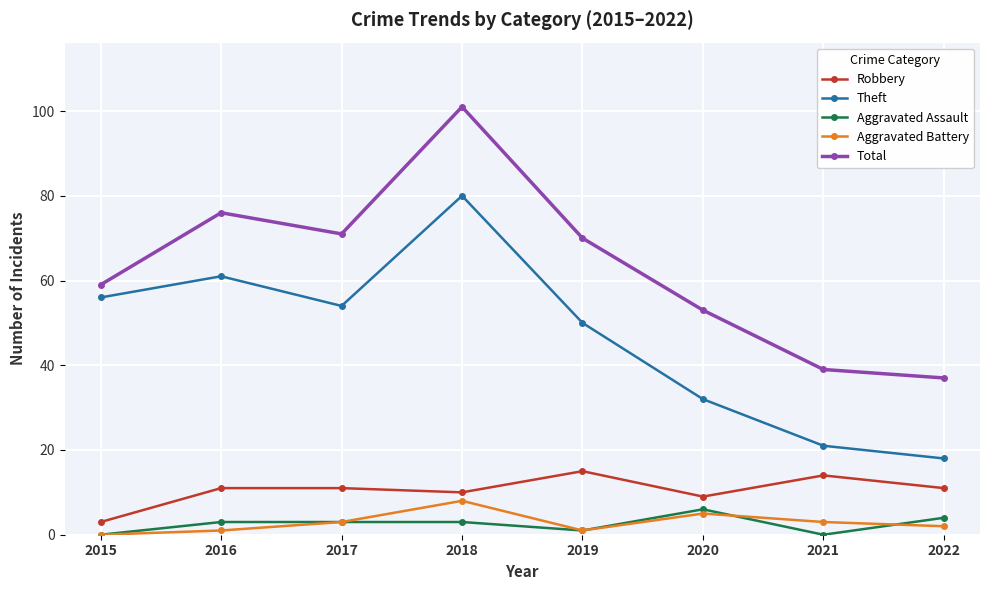

What is the value of the Aggravated Battery point at the 4th from the left?

8